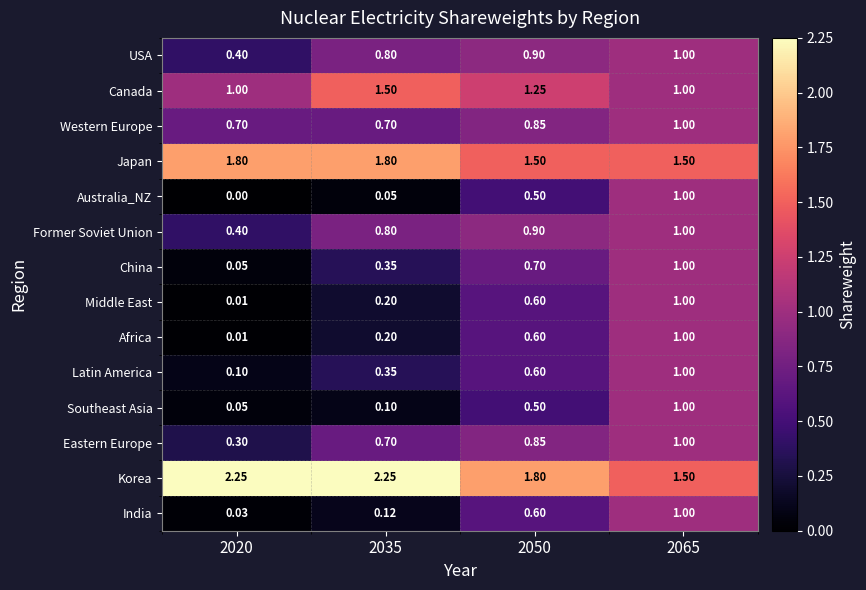

What is the difference between the highest and lowest values at 2065?

0.5